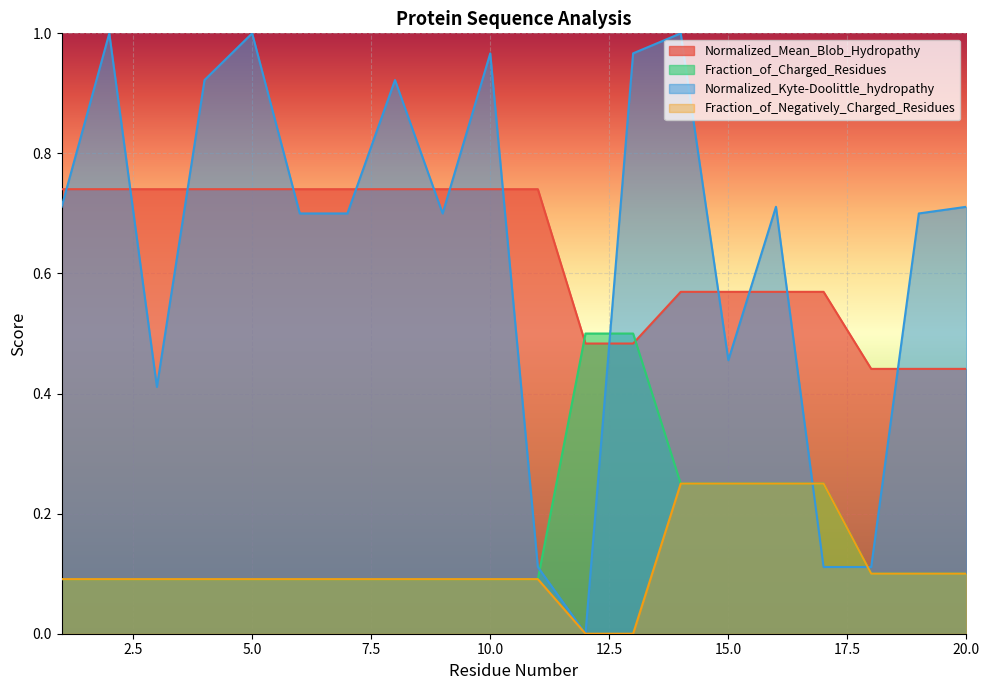

What is the total value across all series at 3?

1.3